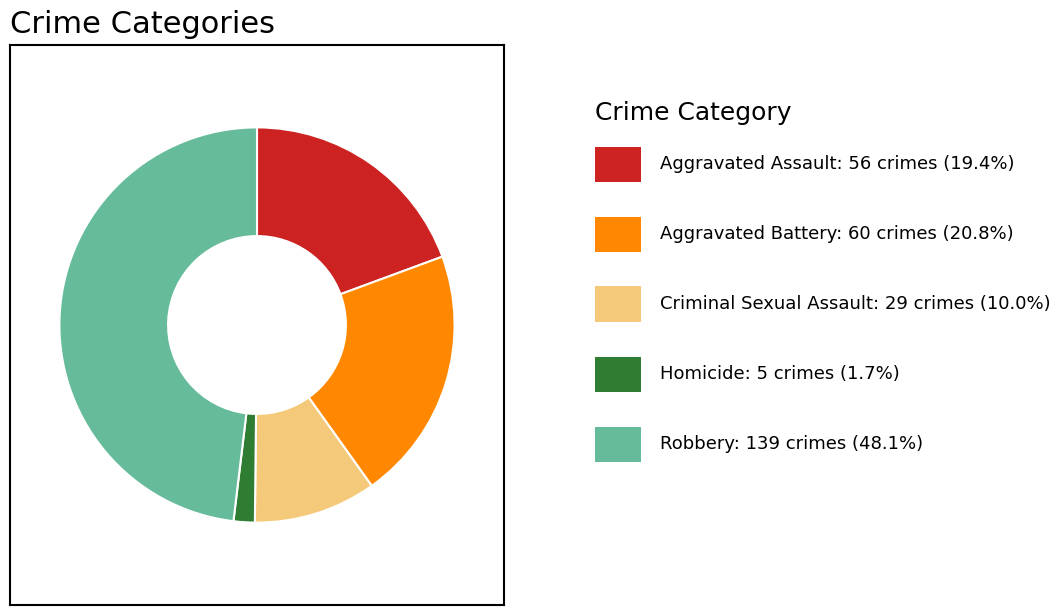

Is there a majority slice in this chart?

No